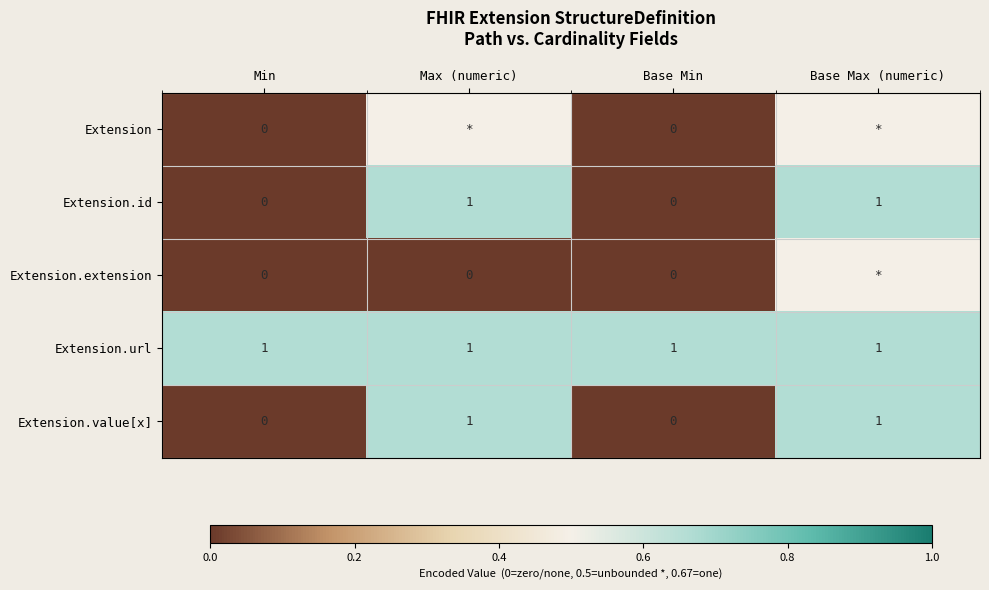

What is the difference between the highest and lowest values at Min?

1.0